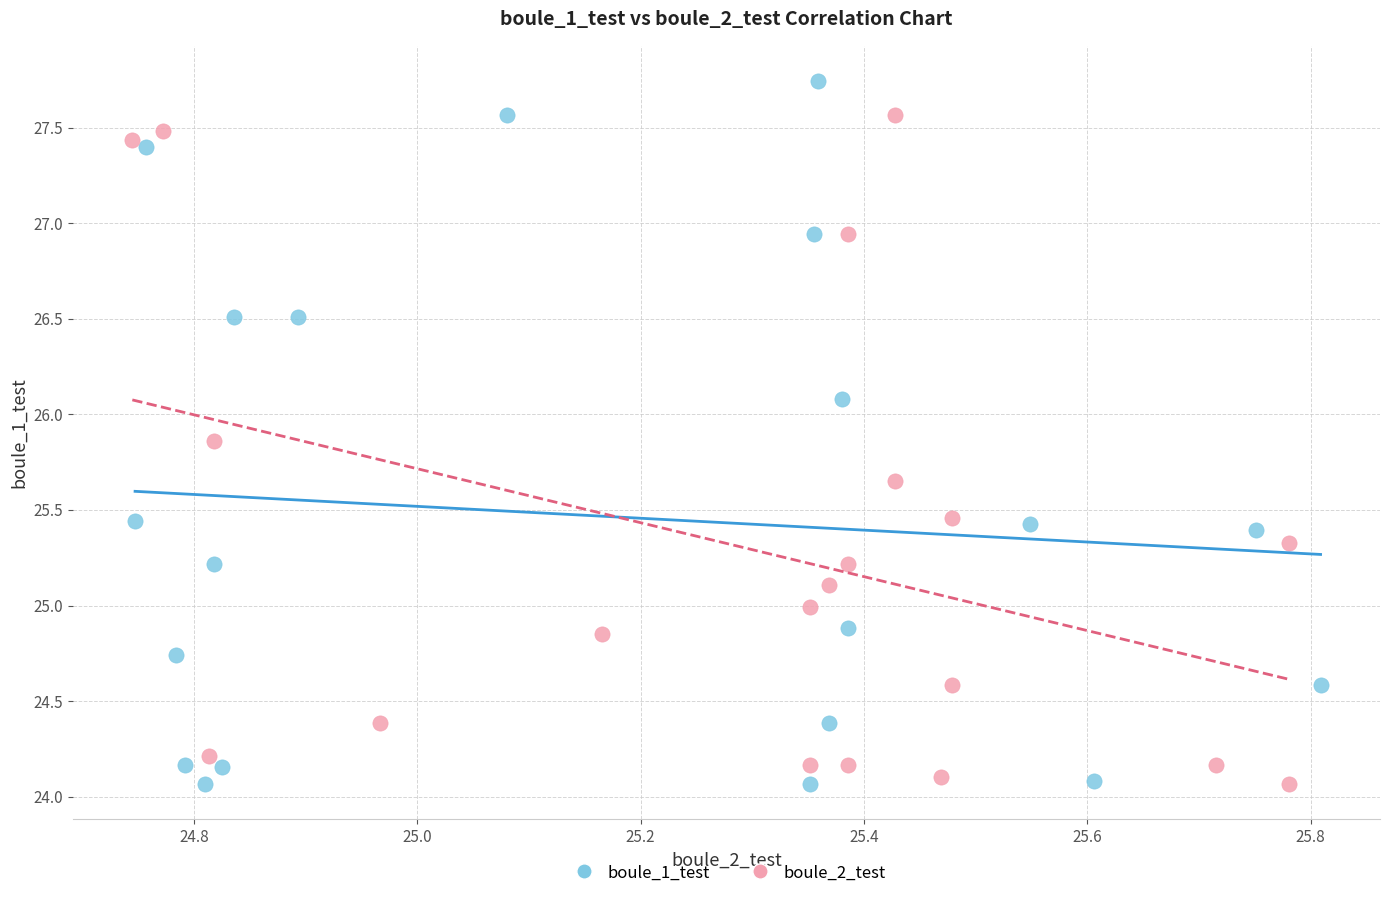

Which series reaches the maximum Y coordinate?

boule_1_test